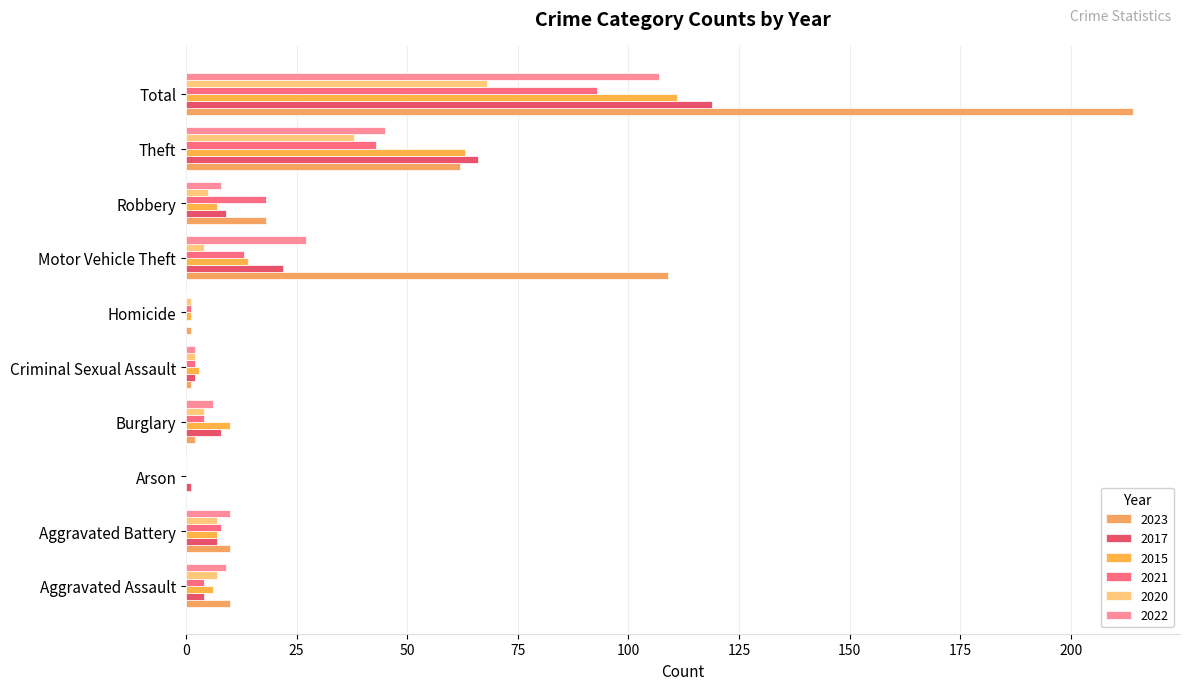

How many distinct data groups are displayed?

6